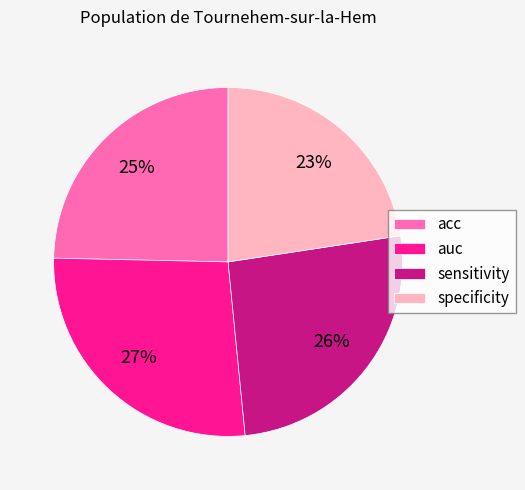

Between auc and specificity, which is larger?

auc